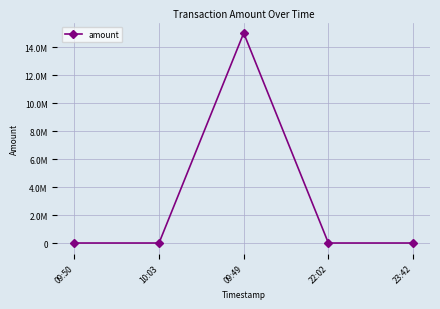

Is it true that the value at 23:42 is 20000?

True